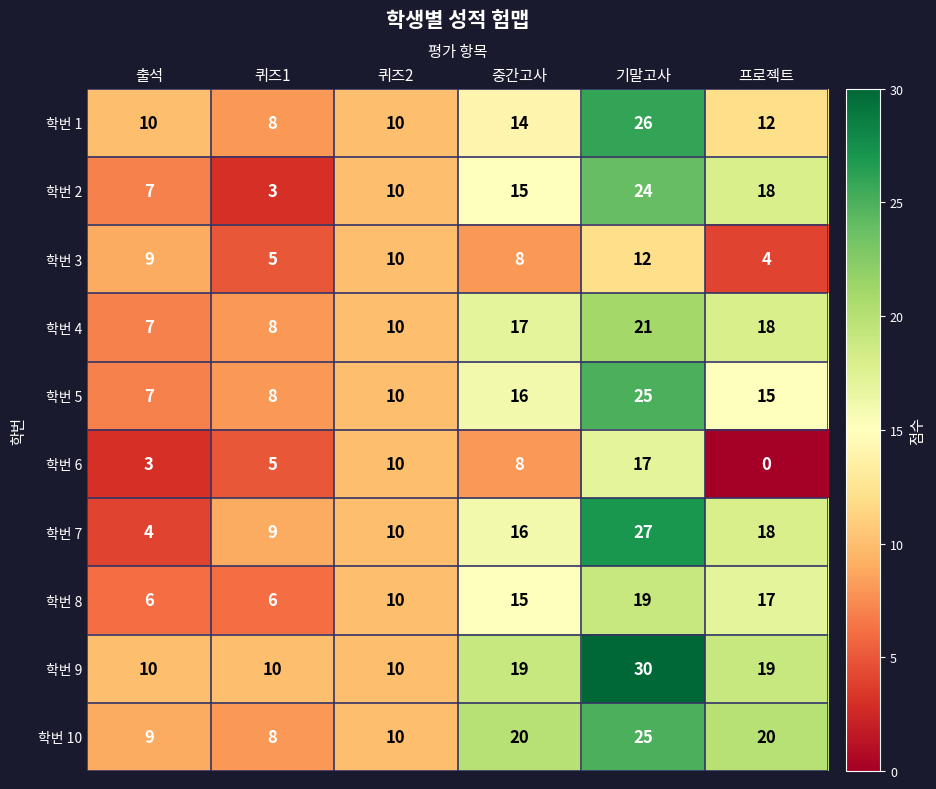

Which series has the largest total across all categories?

학번 9